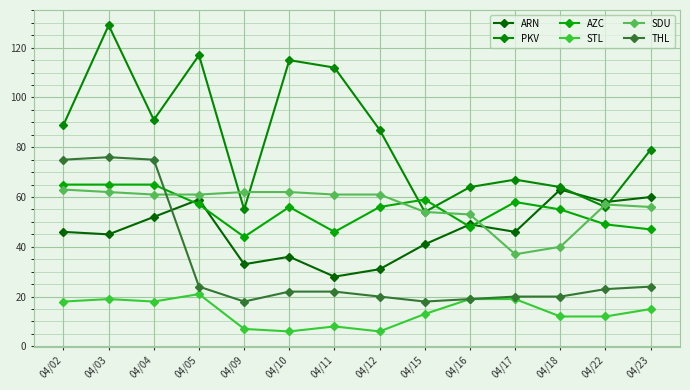

Is it true that AZC equals 59 at 04/15?

True